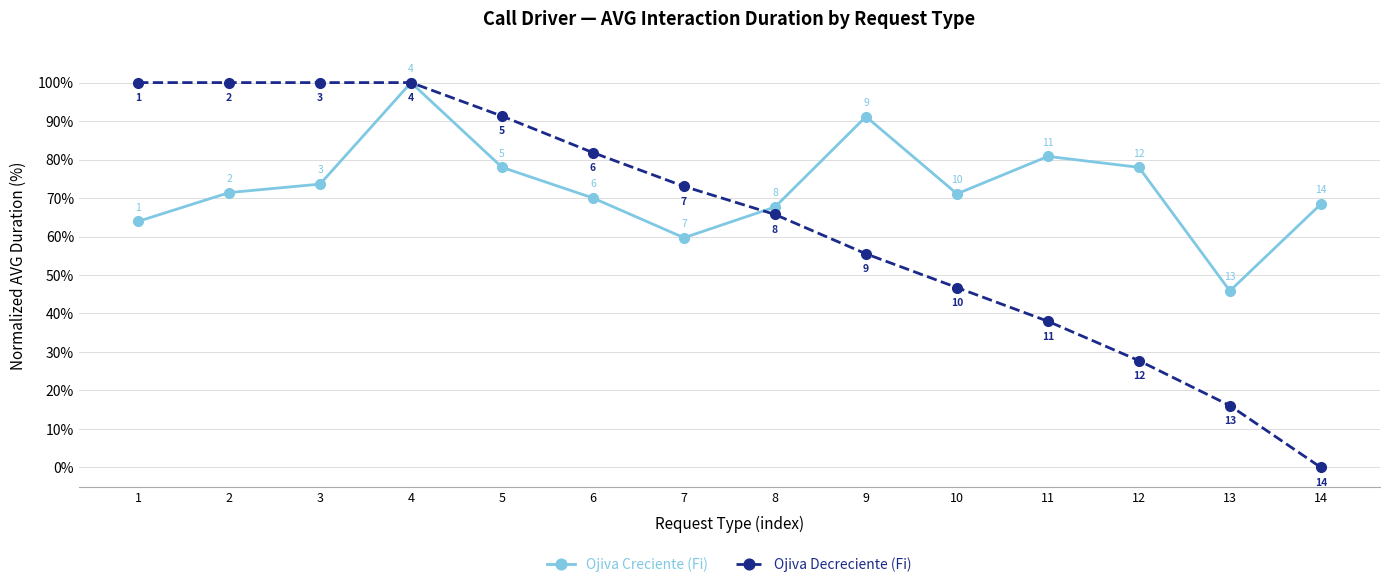

What is the sum of all Ojiva Decreciente (Fi) values?

895.9